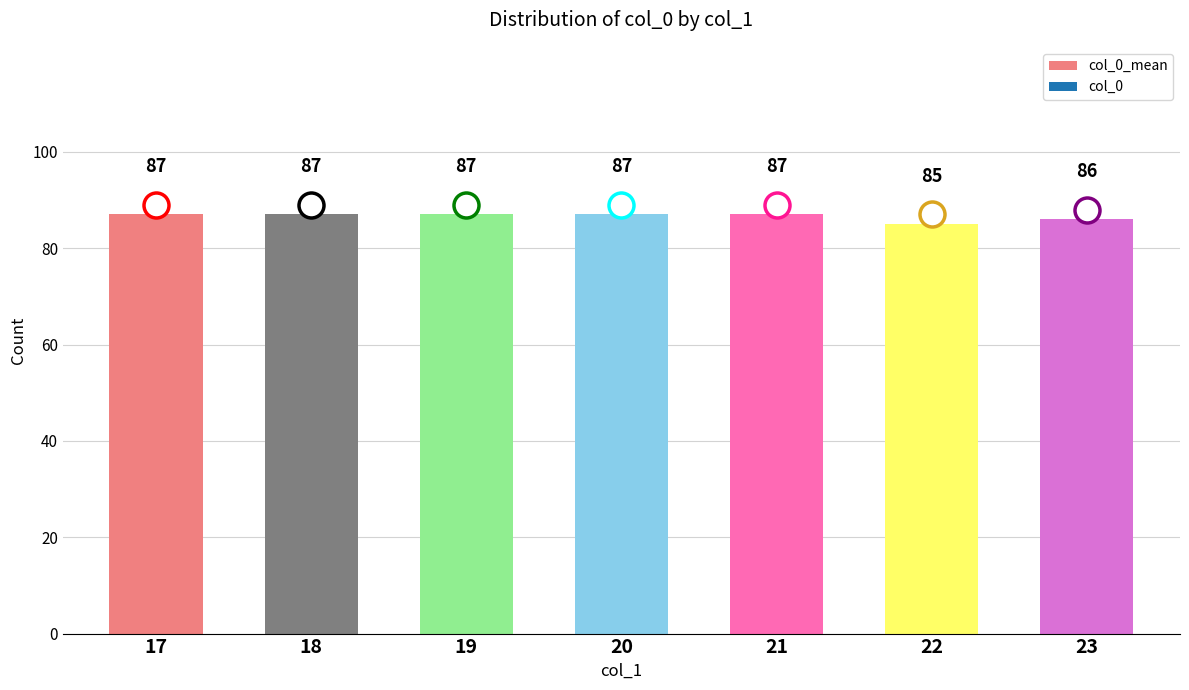

What is the greatest value displayed?

87